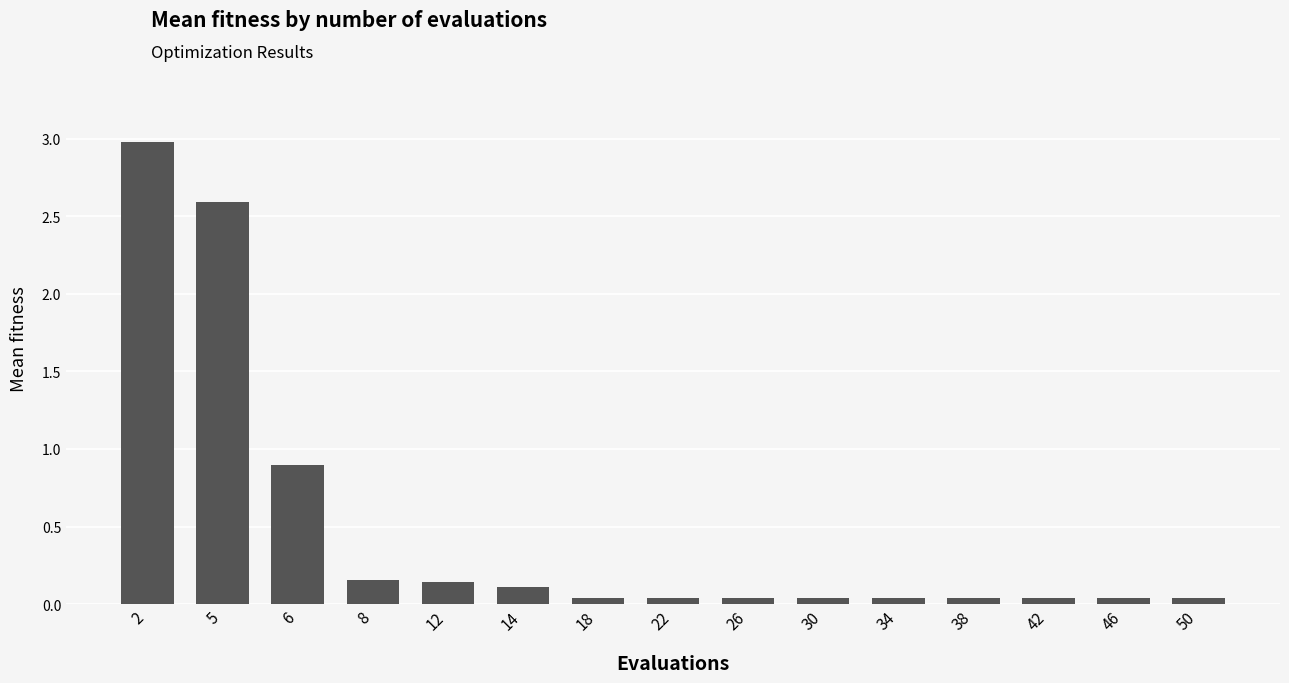

What is the difference between the maximum and minimum values?

2.9